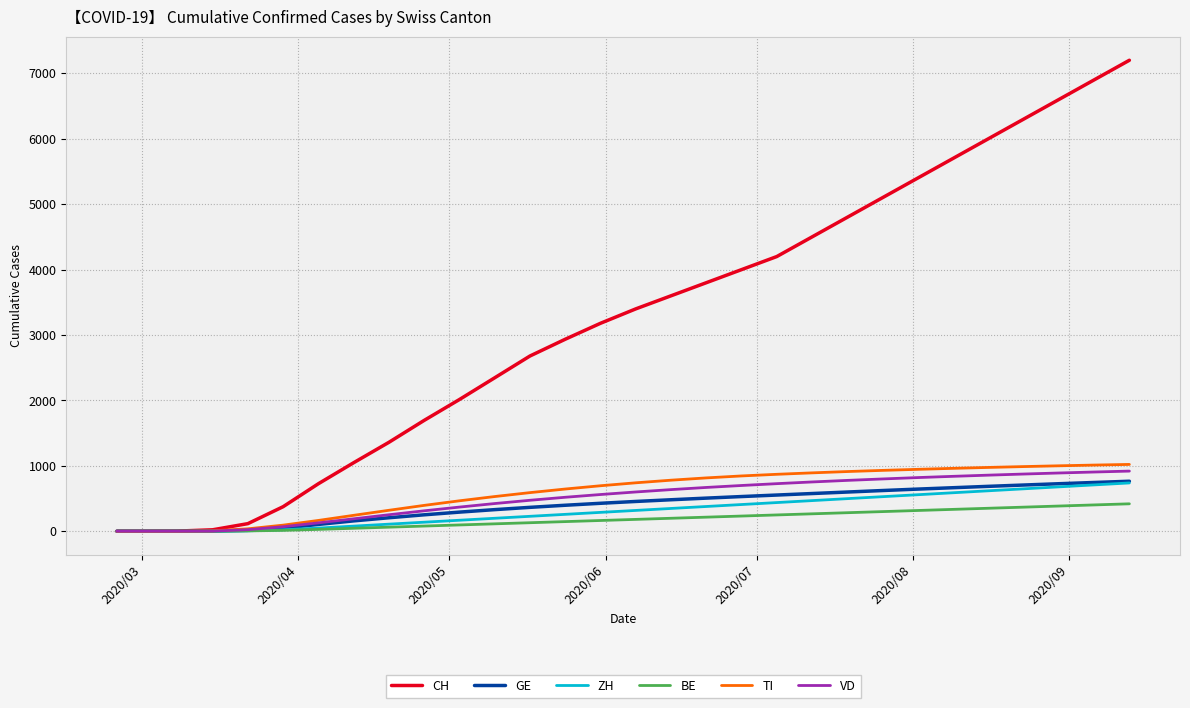

At how many categories does at least one series exceed 4935?

8